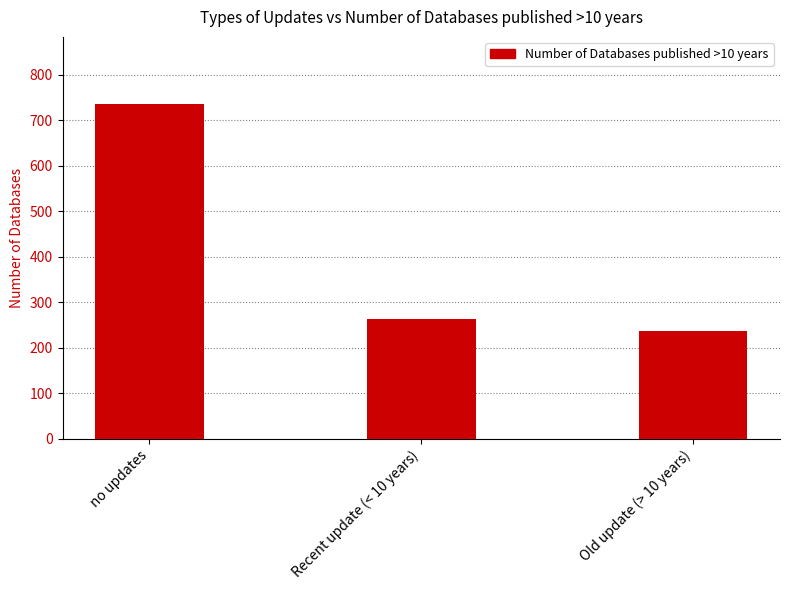

What is the sum of all values?

1235